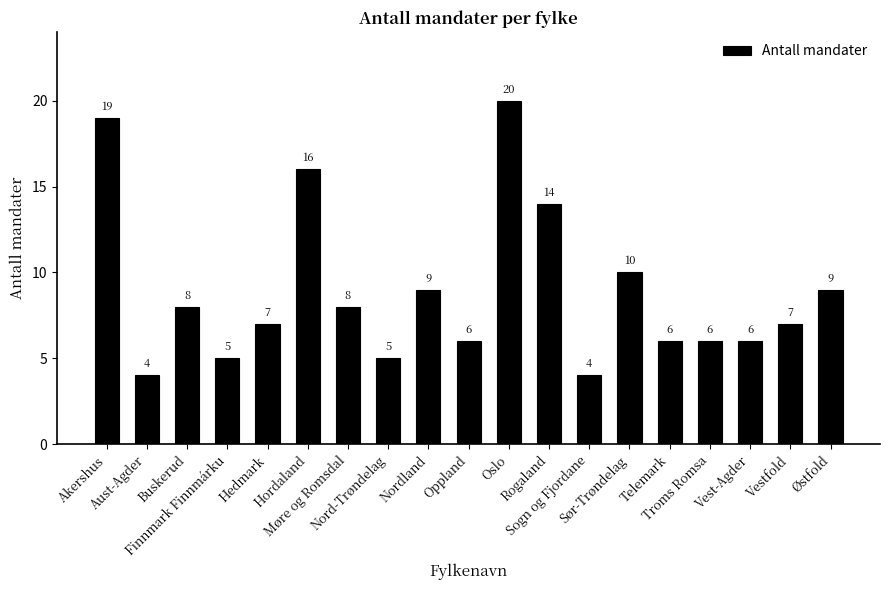

What is the difference between the maximum and minimum values?

16